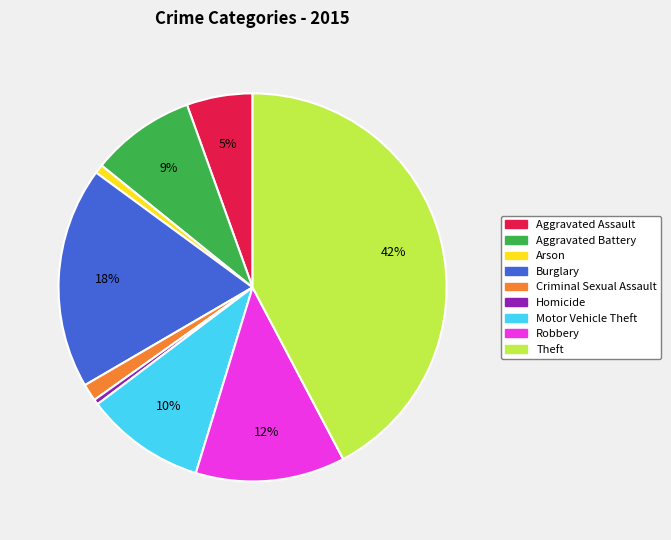

To the nearest percent, what is the average slice percentage?

11%